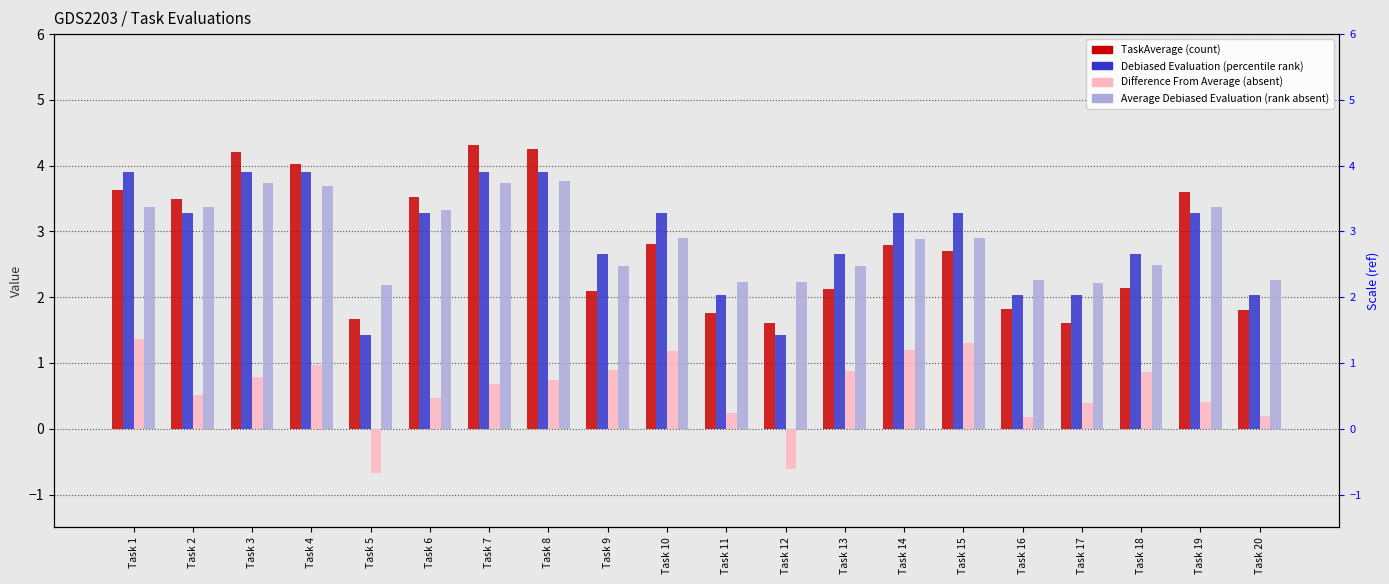

Which series has the widest spread of values?

TaskAverage